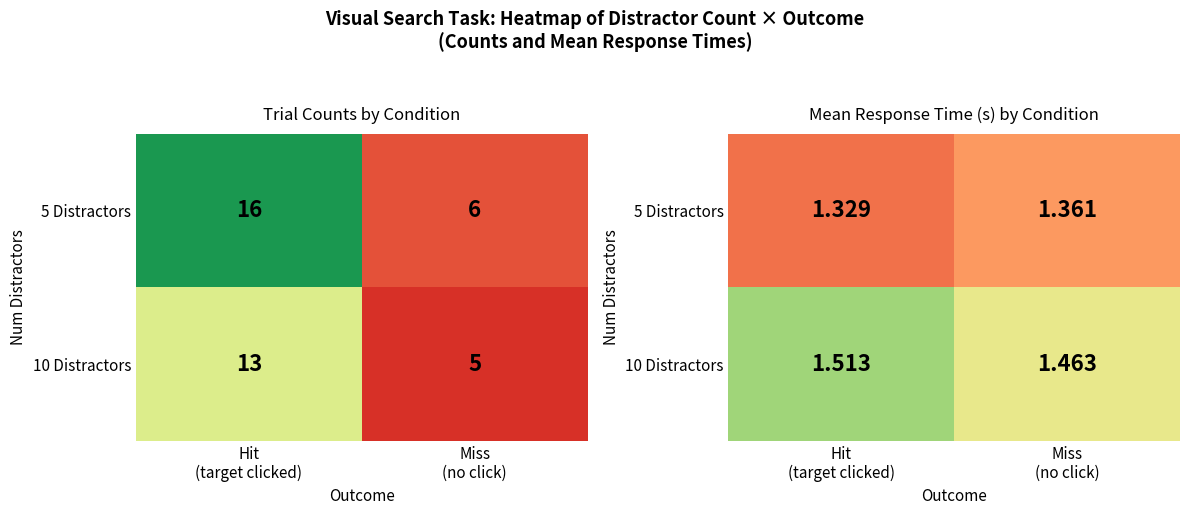

Which series has the widest spread of values?

10 Distractors